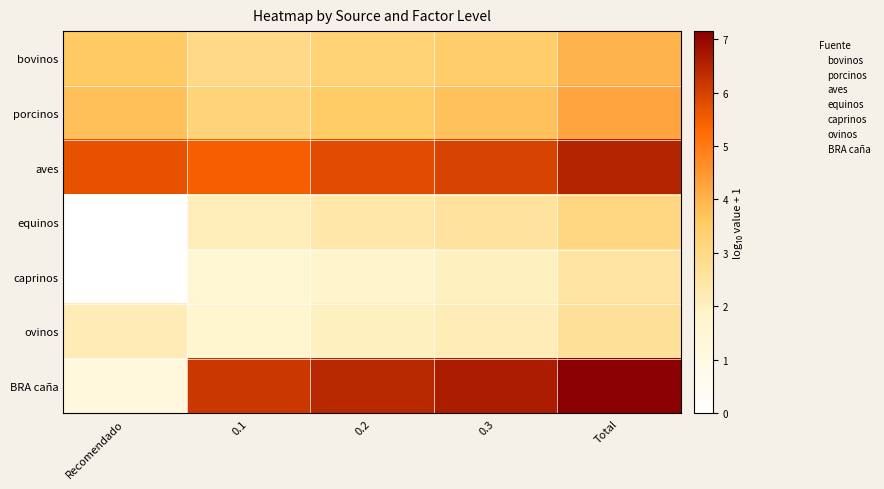

At how many categories does at least one series exceed 0?

5